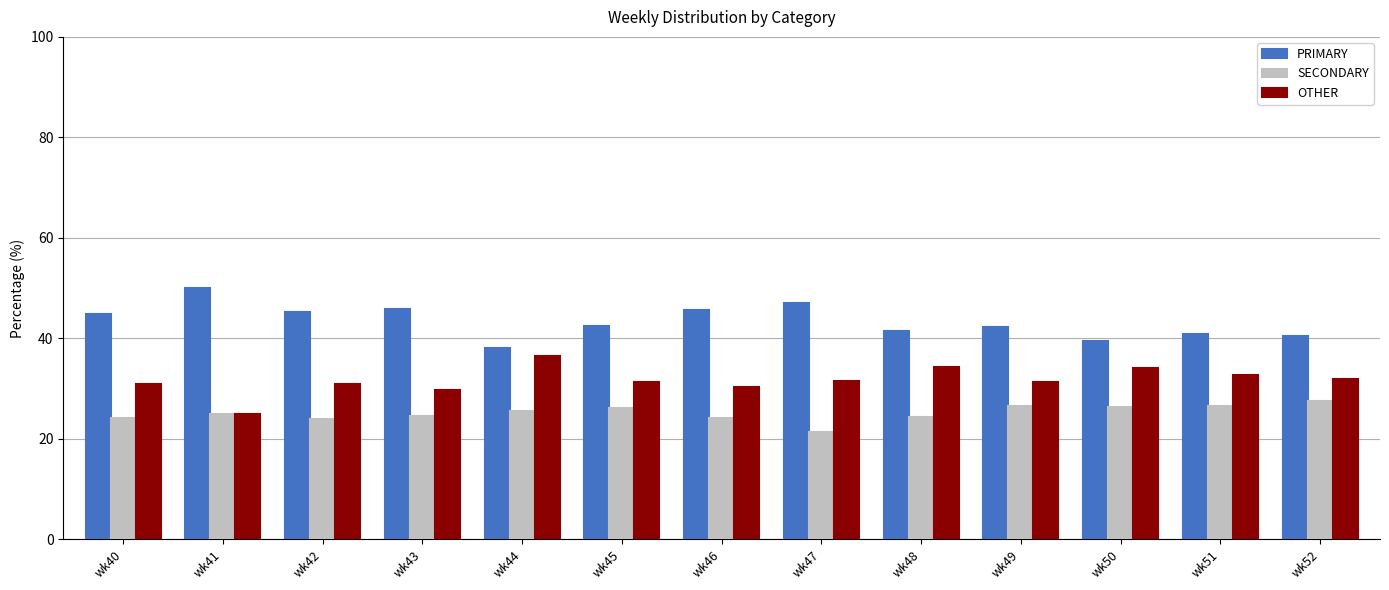

The value of SECONDARY at wk48 is 41.1. True or false?

False